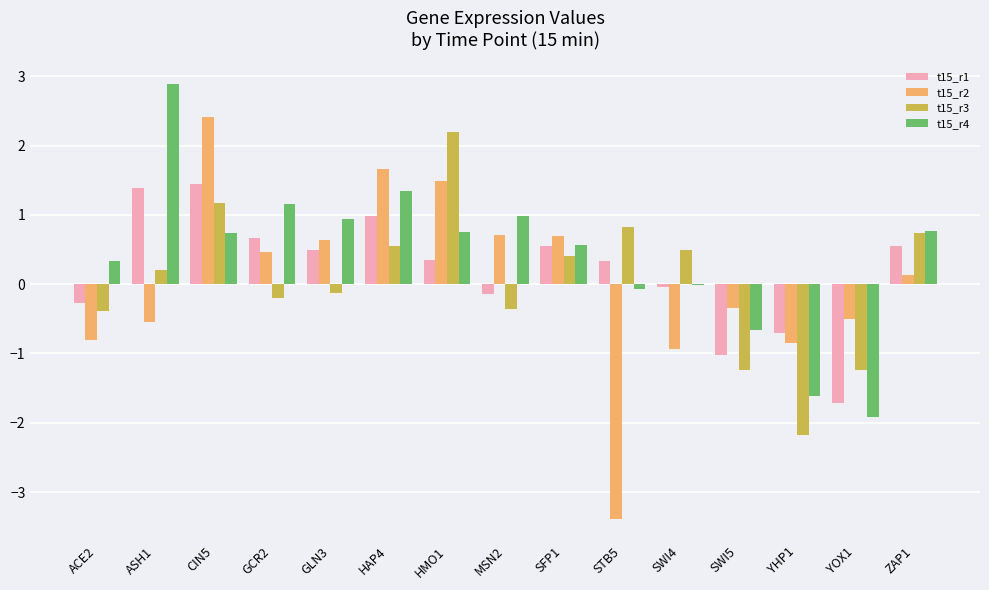

How many series are shown in this chart?

4